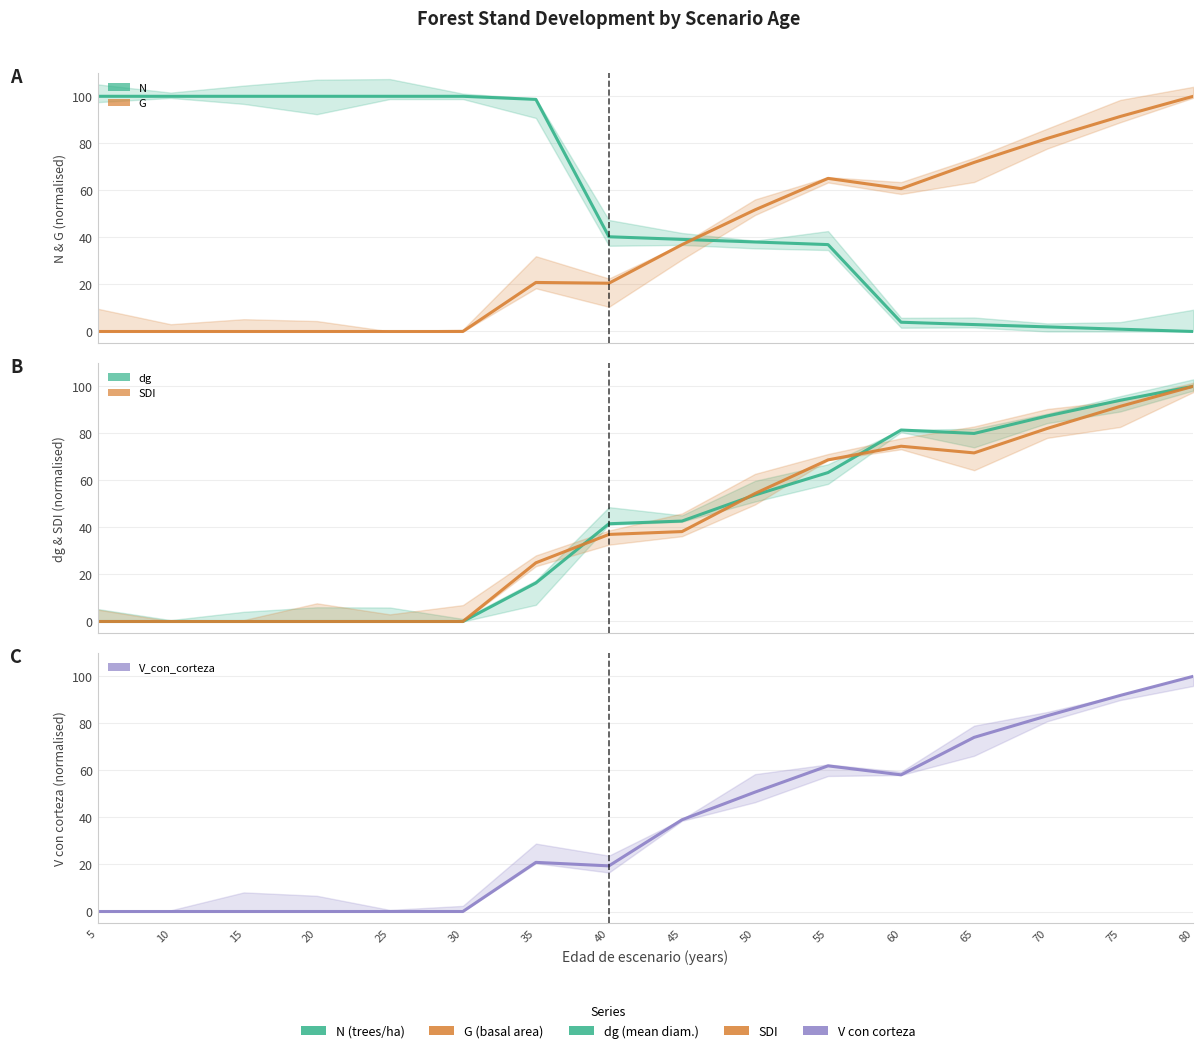

What is the difference between the second highest and second lowest values in the N series?

99.0